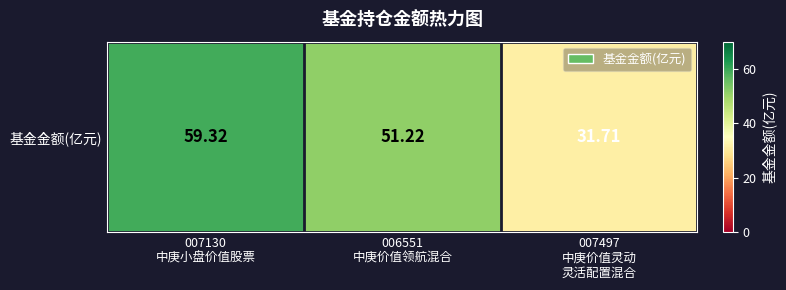

What is the change in value from 007130
中庚小盘价值股票 to 007497
中庚价值灵动
灵活配置混合?

-27.6